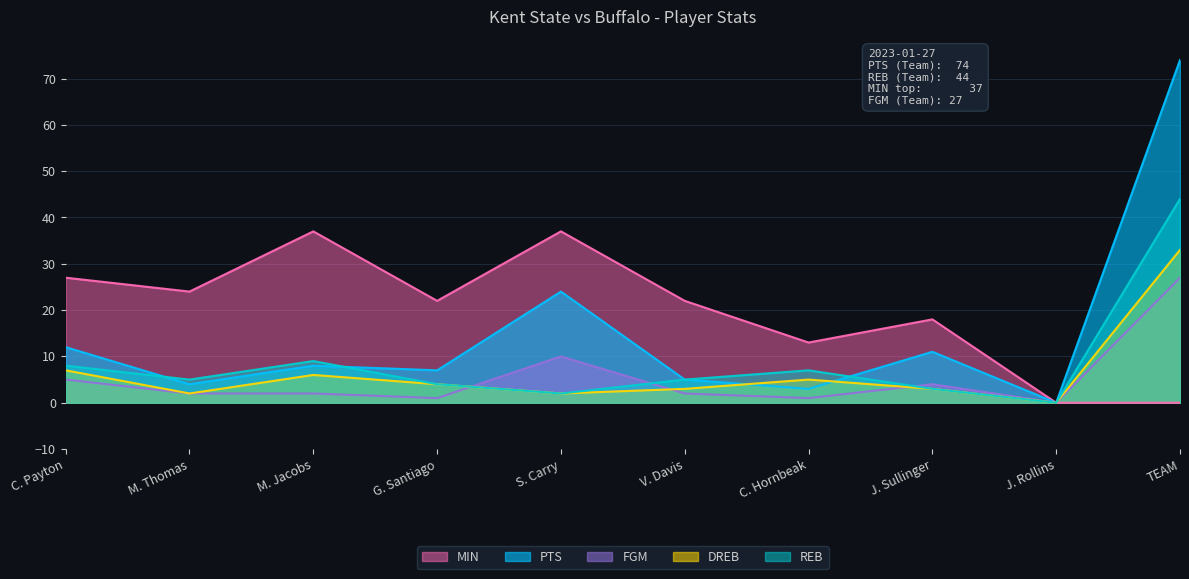

What is the sum of all MIN values?

200